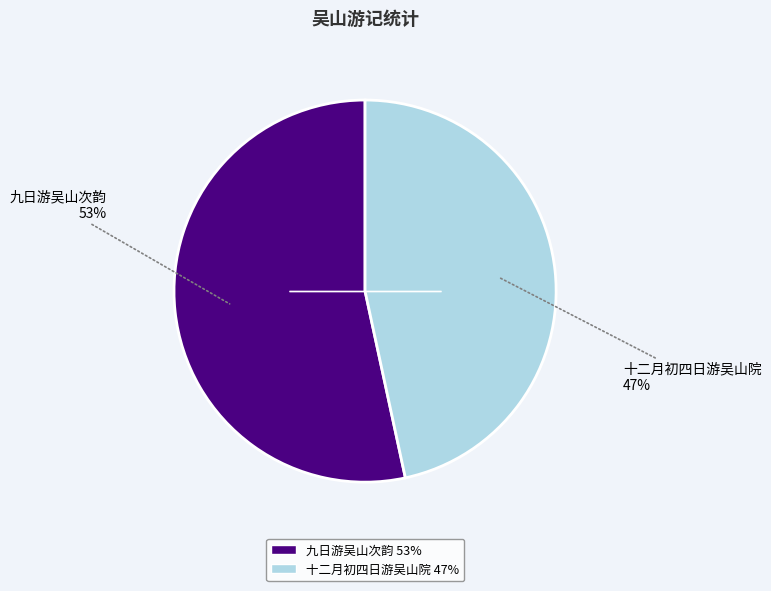

What is the smallest slice in the pie chart?

十二月初四日游吴山院